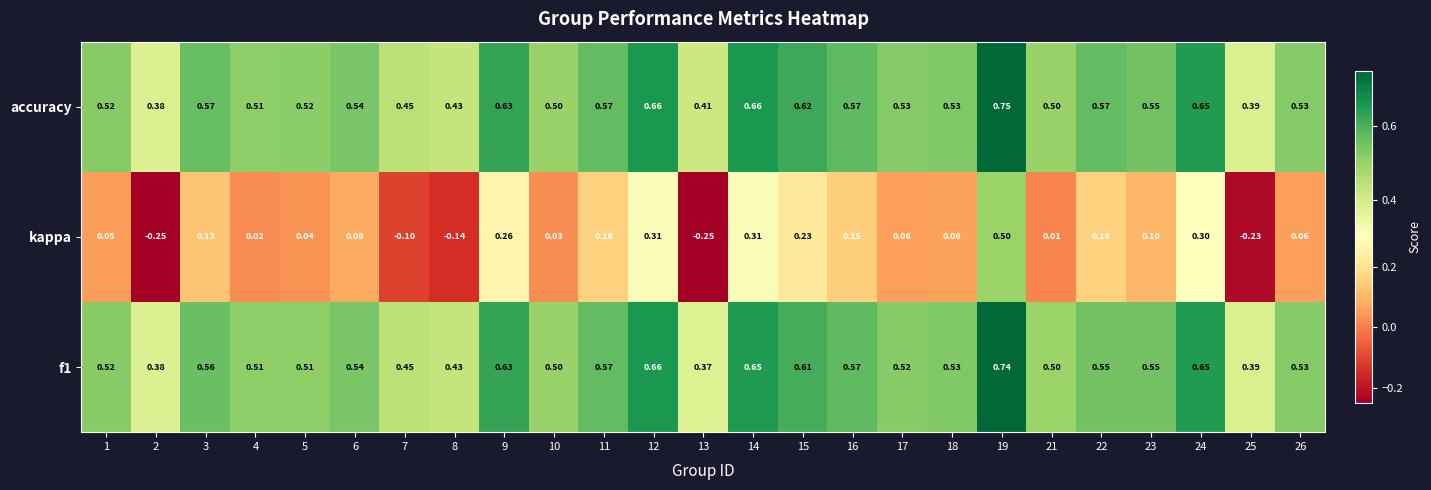

Which series changed the most between 9 and 19?

kappa